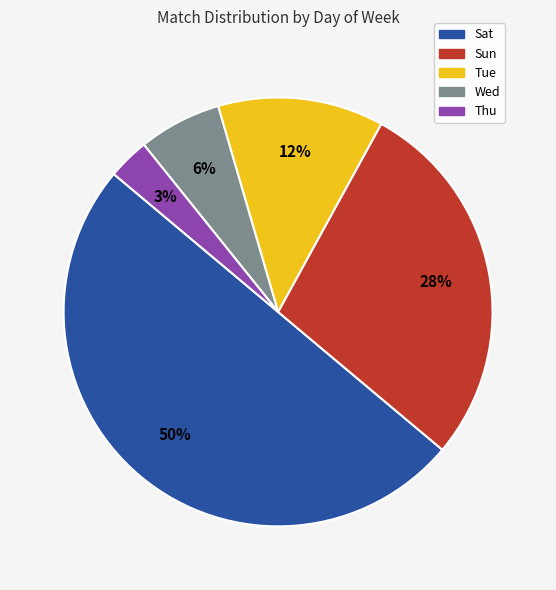

Count the number of slices in the pie.

5